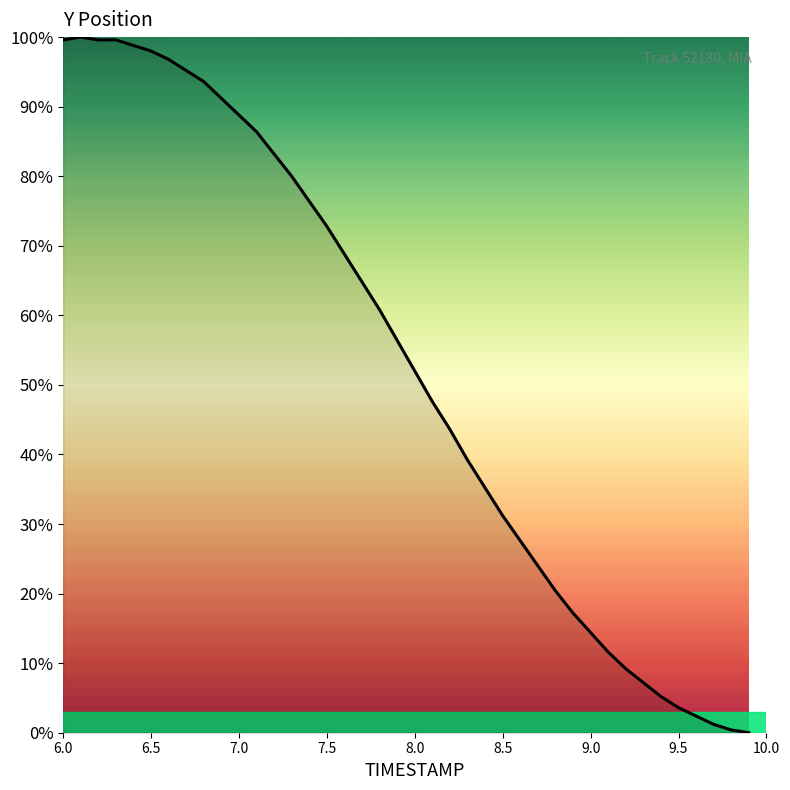

What is the maximum value shown in the chart?

100.0